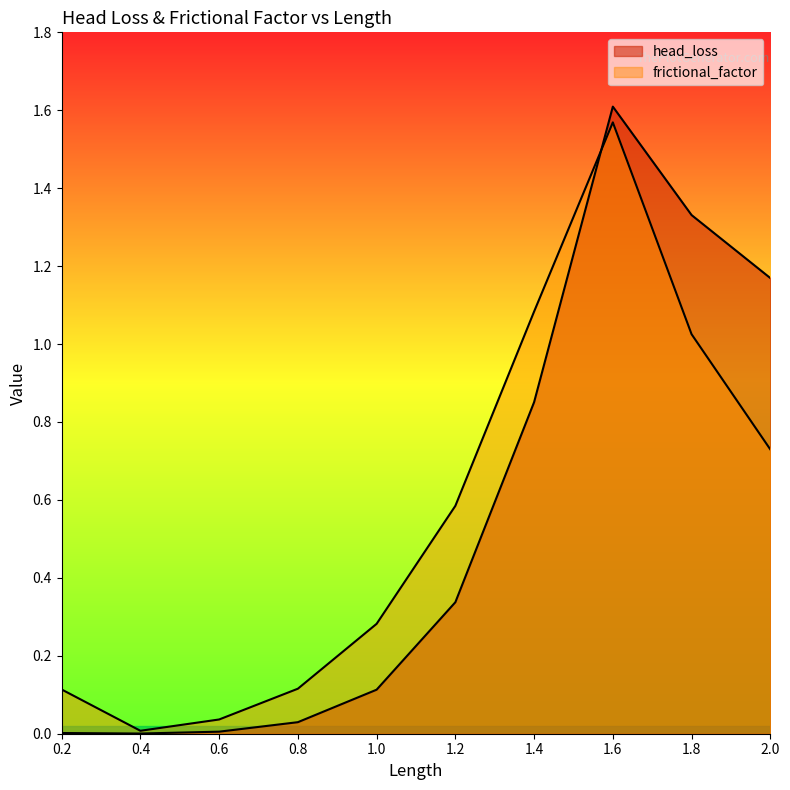

What is the approximate value of head_loss at 1.2?

0.3